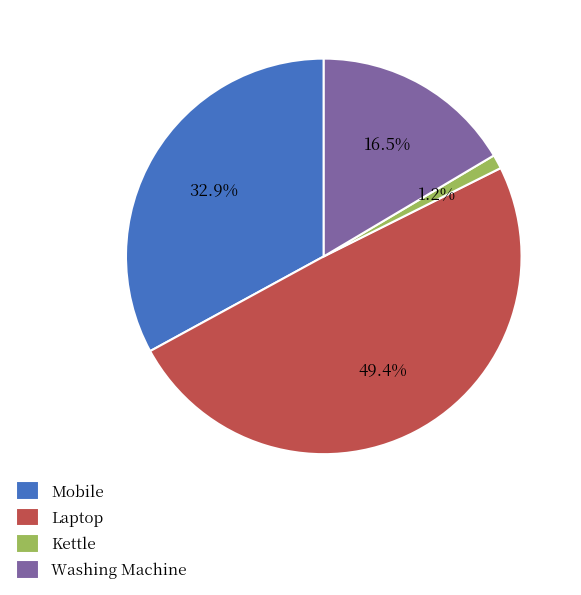

What percentage is NOT represented by Mobile?

67.1%